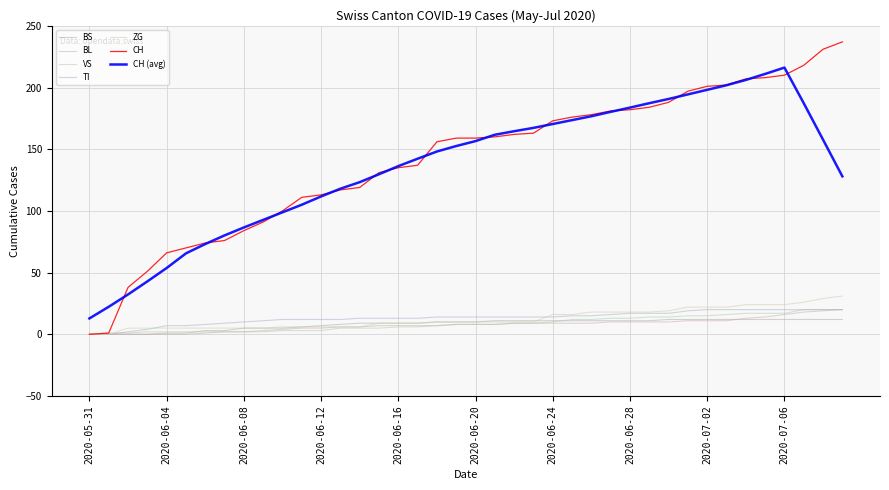

Does the chart display data point markers on the line(s)?

No